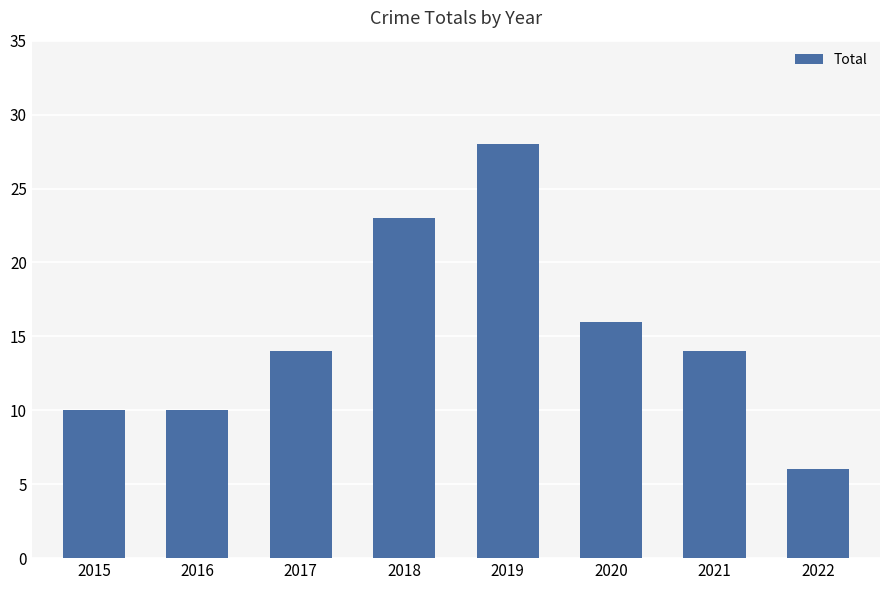

Are the bars horizontal?

No